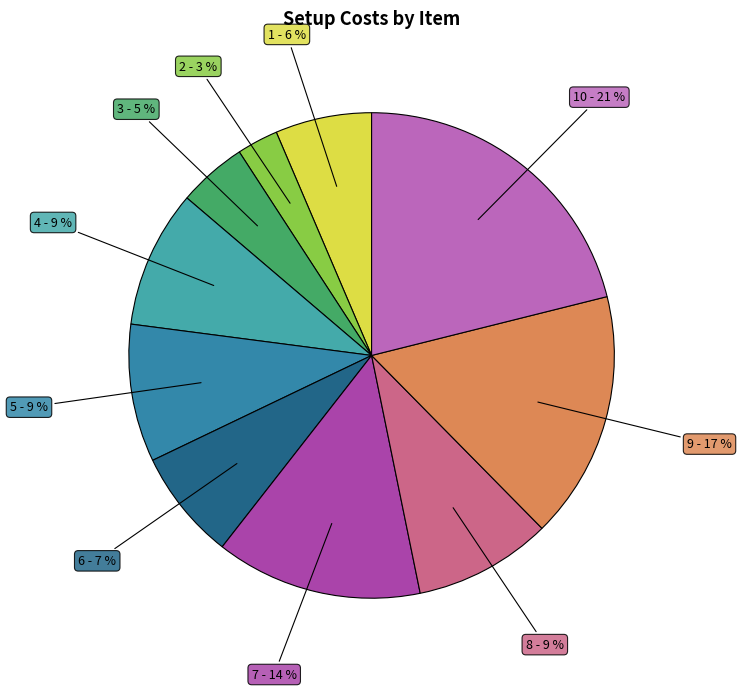

To the nearest percent, what portion does 6 - 7 % represent?

7%